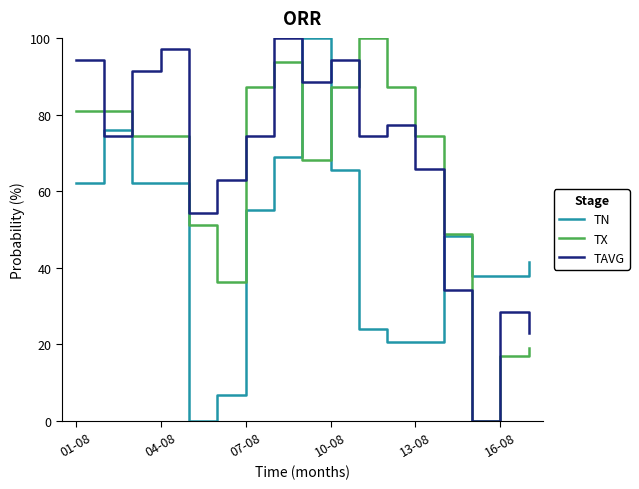

What is the maximum value shown in the chart?

100.0